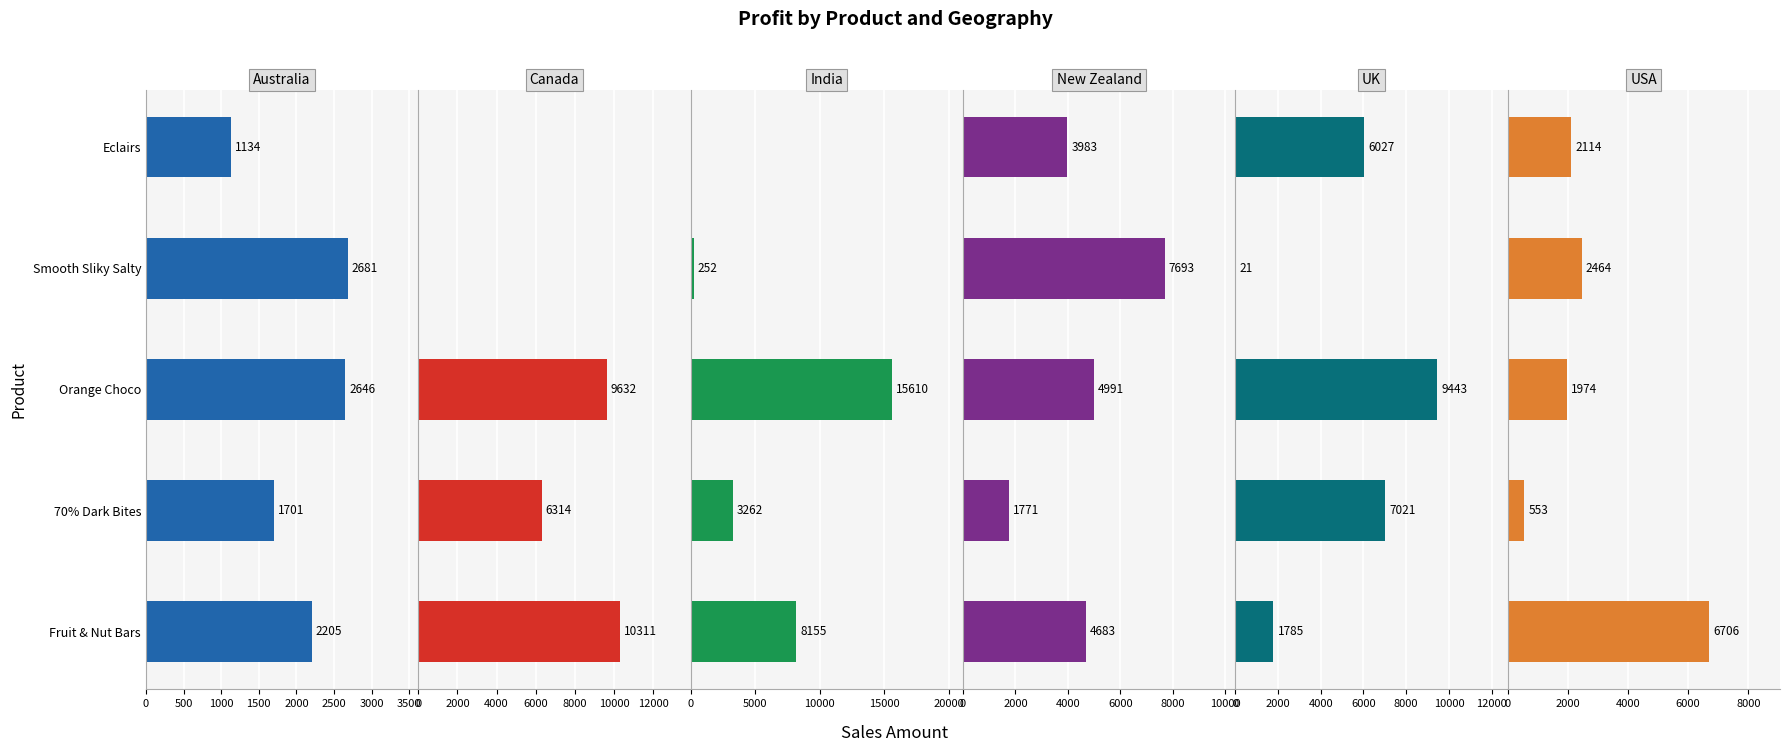

Reading left to right, list all the values displayed in this chart.

Australia: 2205	1701	2646	2681	1134
Canada: 10311	6314	9632	0	0
India: 8155	3262	15610	252	0
New Zealand: 4683	1771	4991	7693	3983
UK: 1785	7021	9443	21	6027
USA: 6706	553	1974	2464	2114